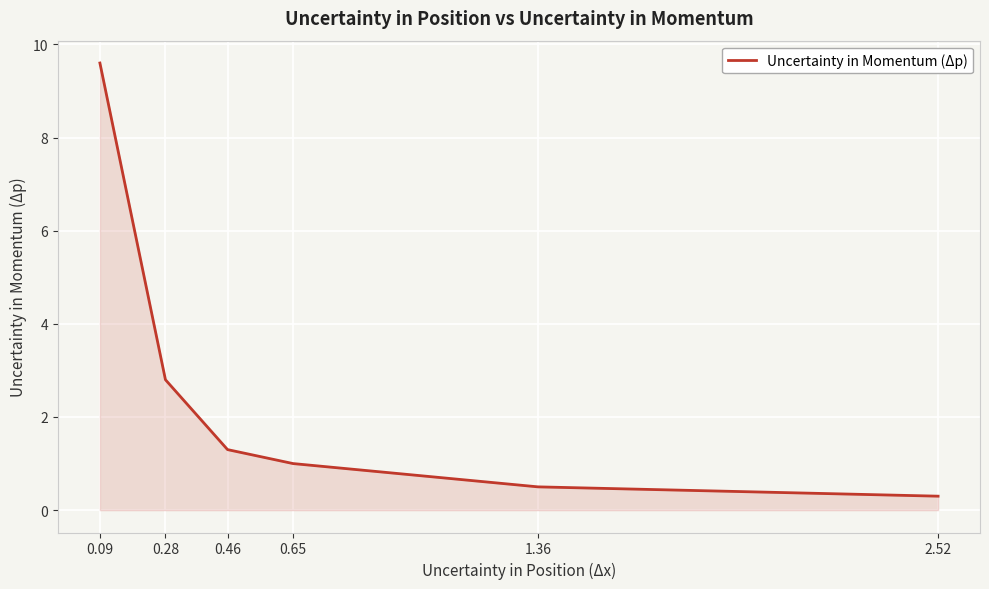

At which category does the chart reach its minimum across all series?

2.52